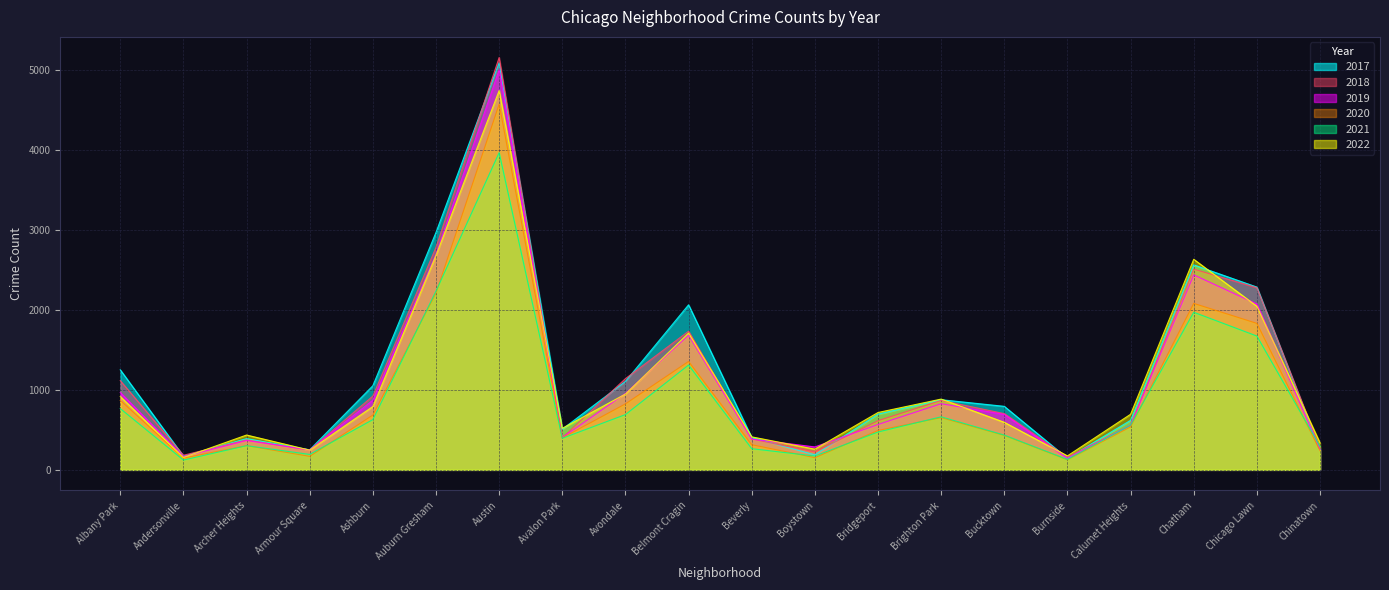

At which category does the chart reach its minimum across all series?

Andersonville